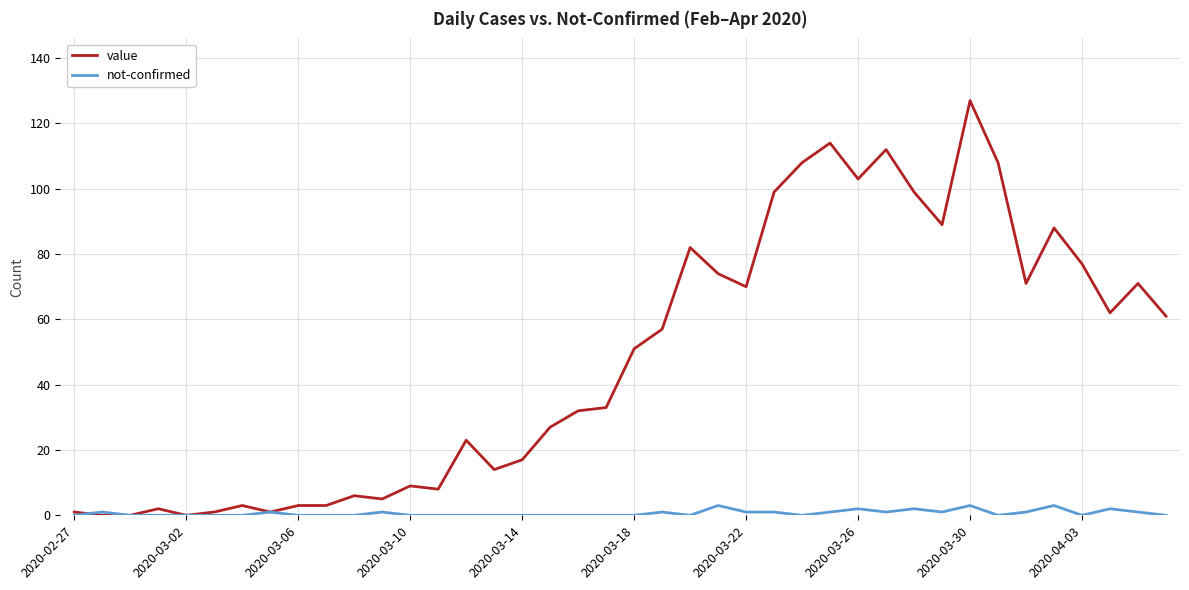

Which series has the largest total across all categories?

value